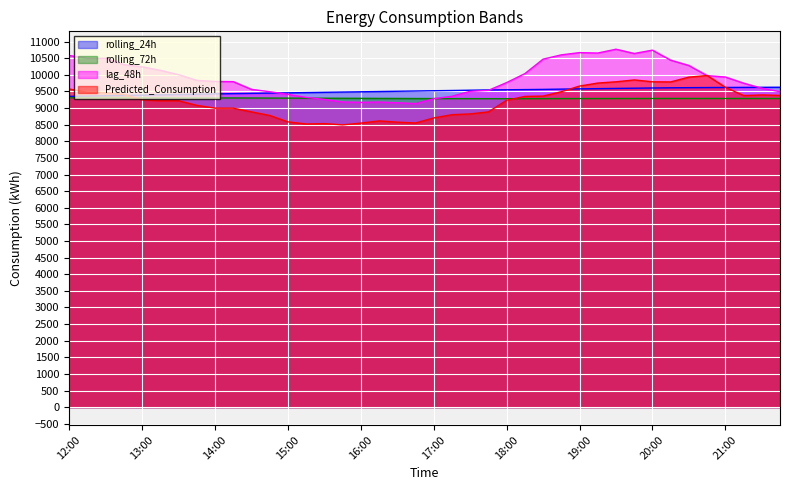

At which category does rolling_72h reach its first local peak?

12:30